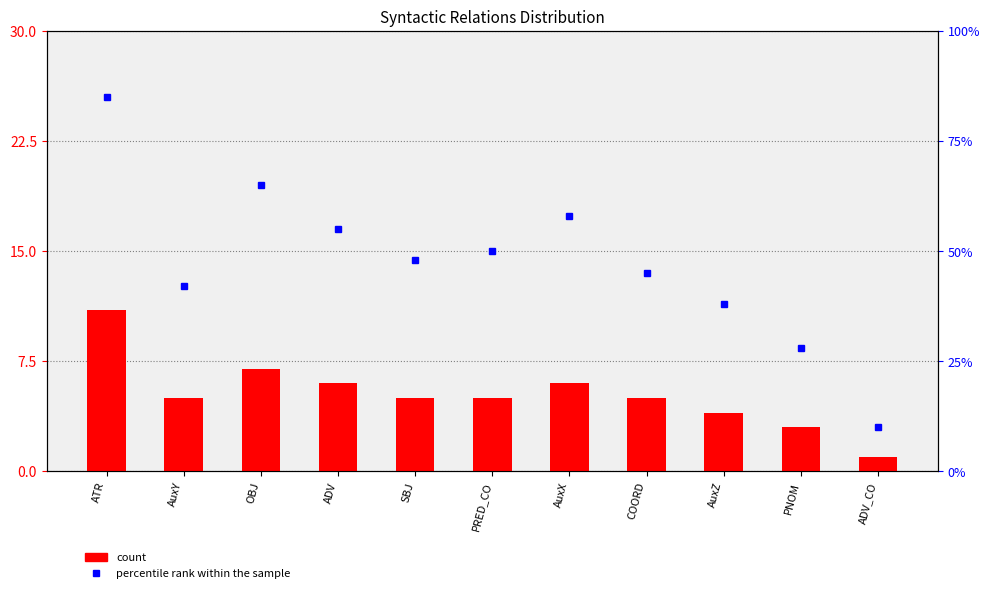

What is the label of the 7th bar from the right?

SBJ